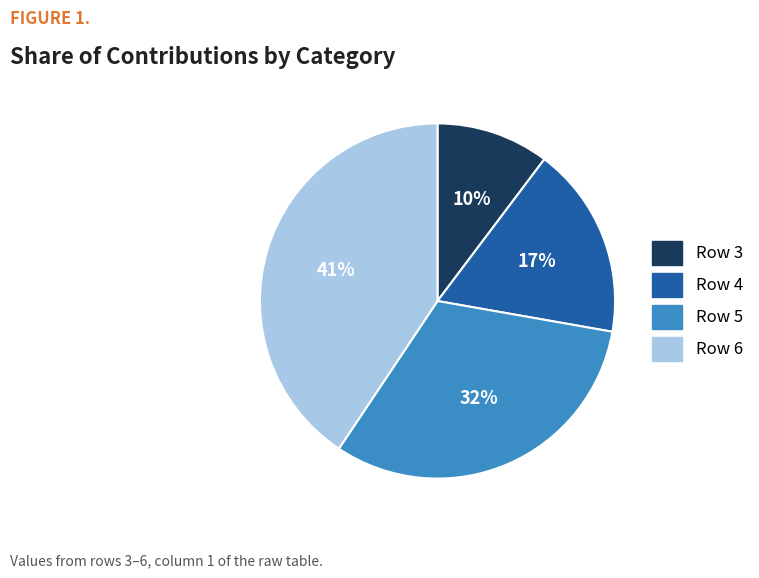

True or false: Row 3 accounts for 10% of the total.

True